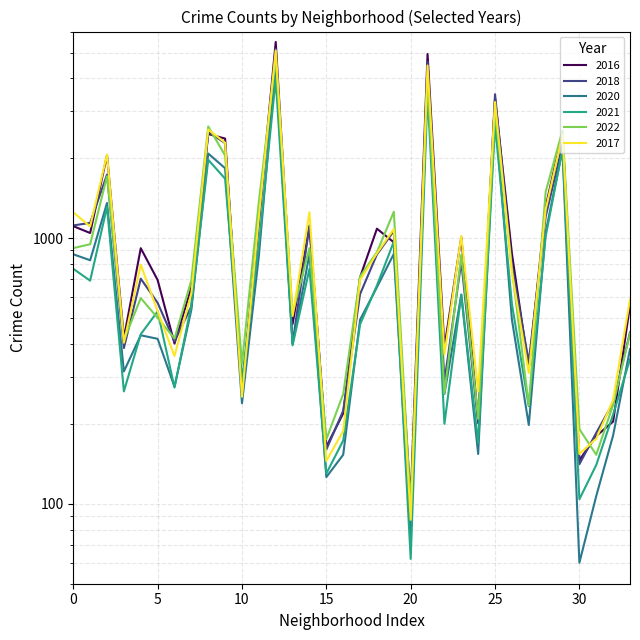

Rank the series at Grand Crossing from highest to lowest value.

2022, 2016, 2017, 2018, 2021, 2020